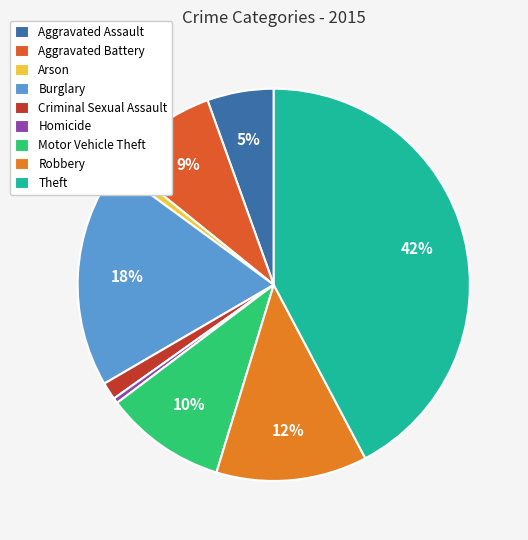

To the nearest percent, what portion does Robbery represent?

12%